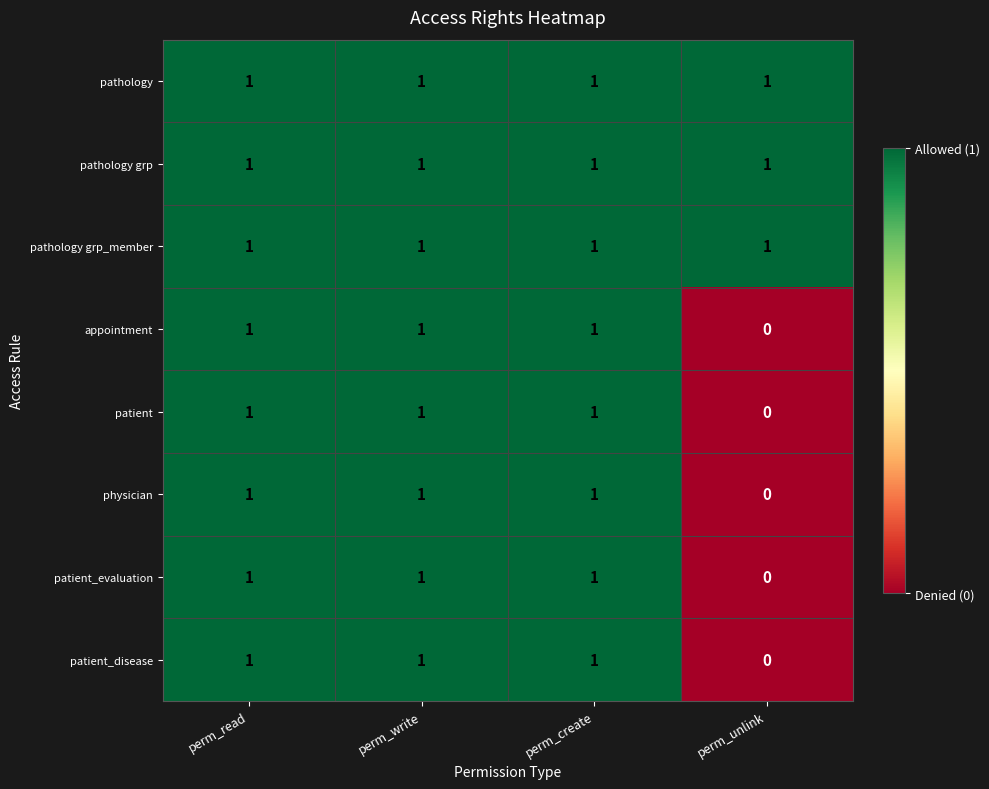

At which label is patient closest to 0?

perm_unlink